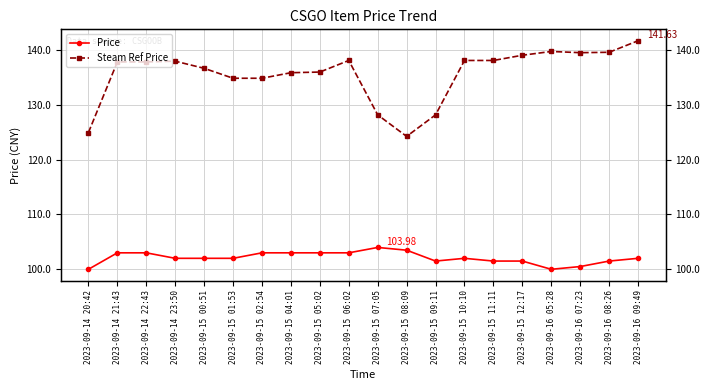

Is it true that Steam Ref Price equals 201.0 at 2023-09-15 05:02?

False